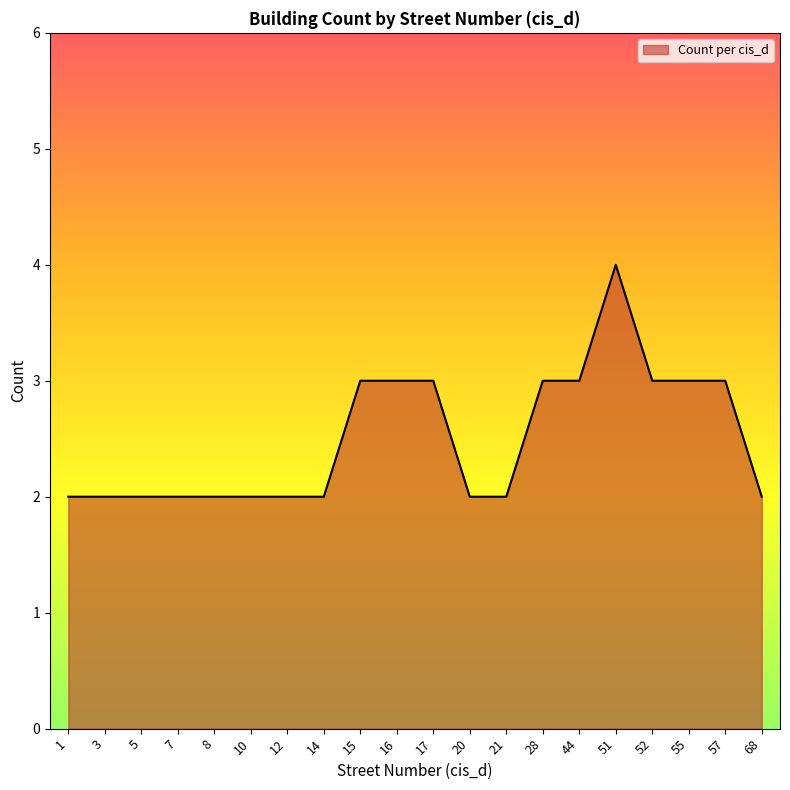

What value does the data have at 44?

3